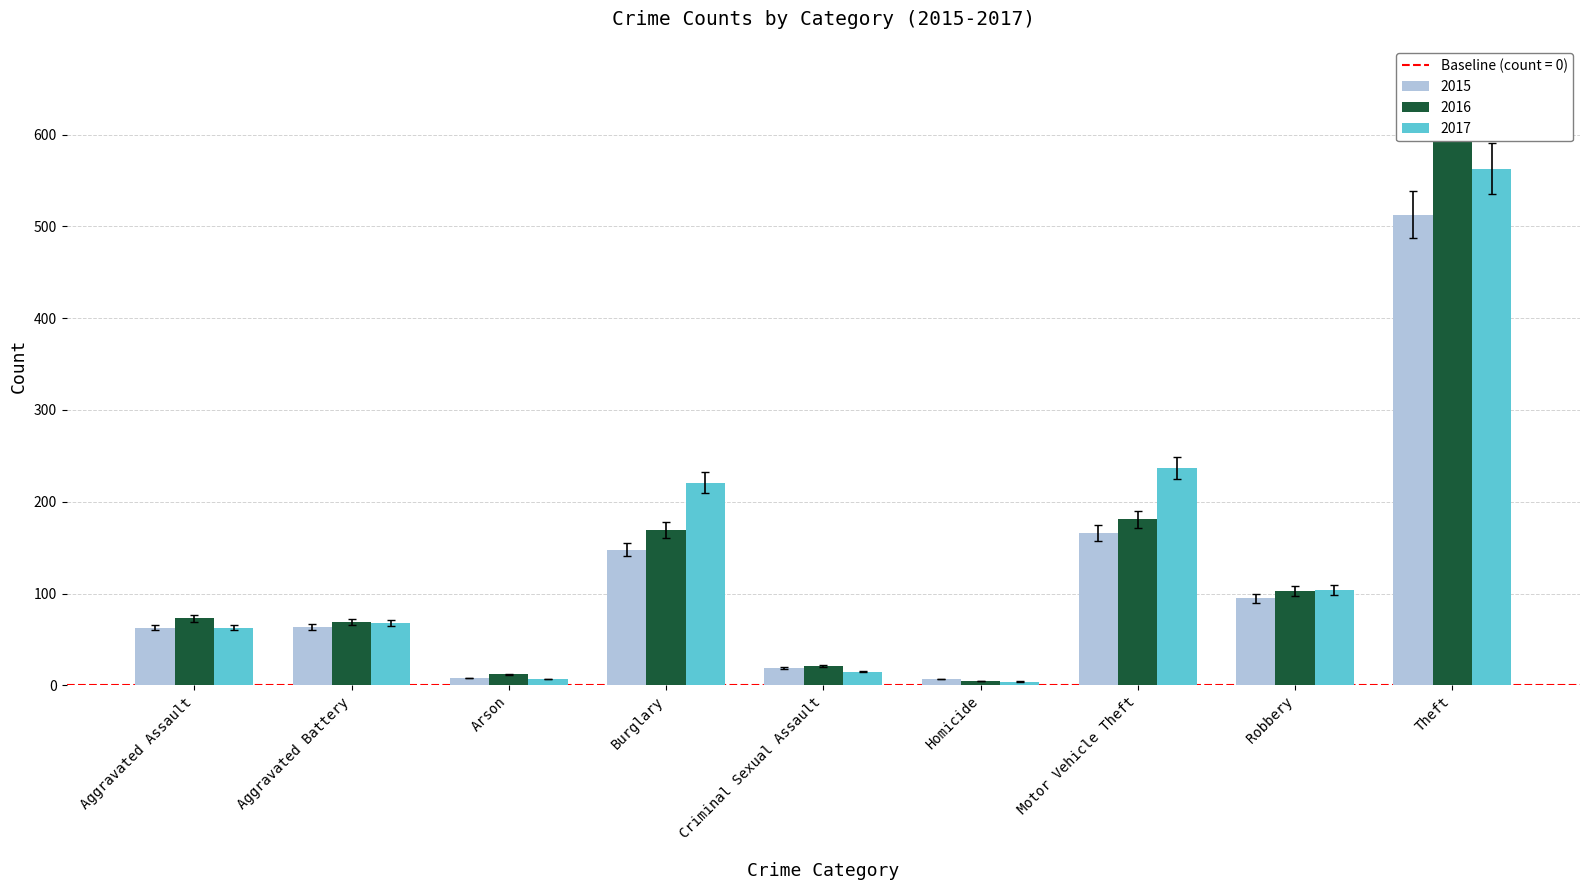

How many values in the 2015 series exceed 60?

5